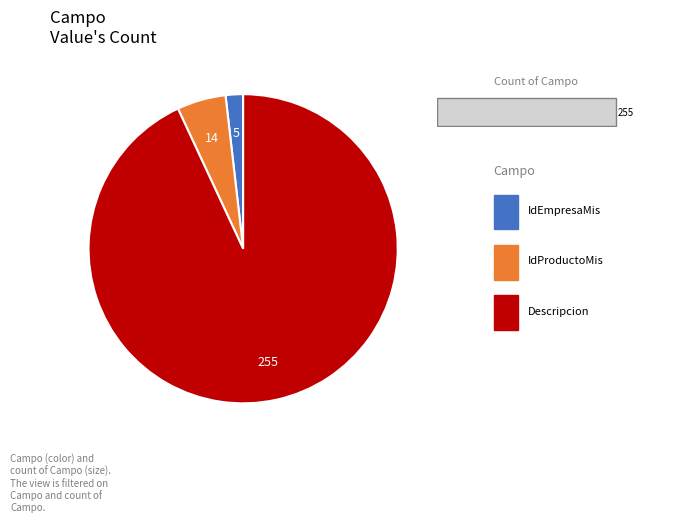

What percentage is NOT represented by IdEmpresaMis?

98.2%